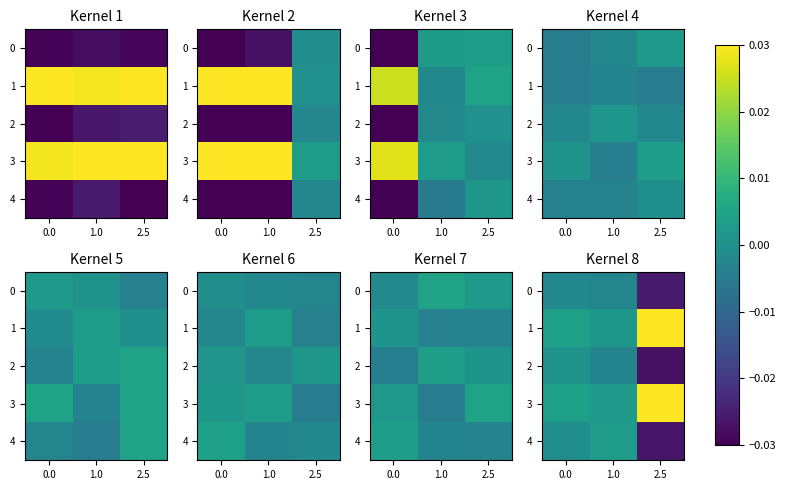

Which series has the widest spread of values?

row_4